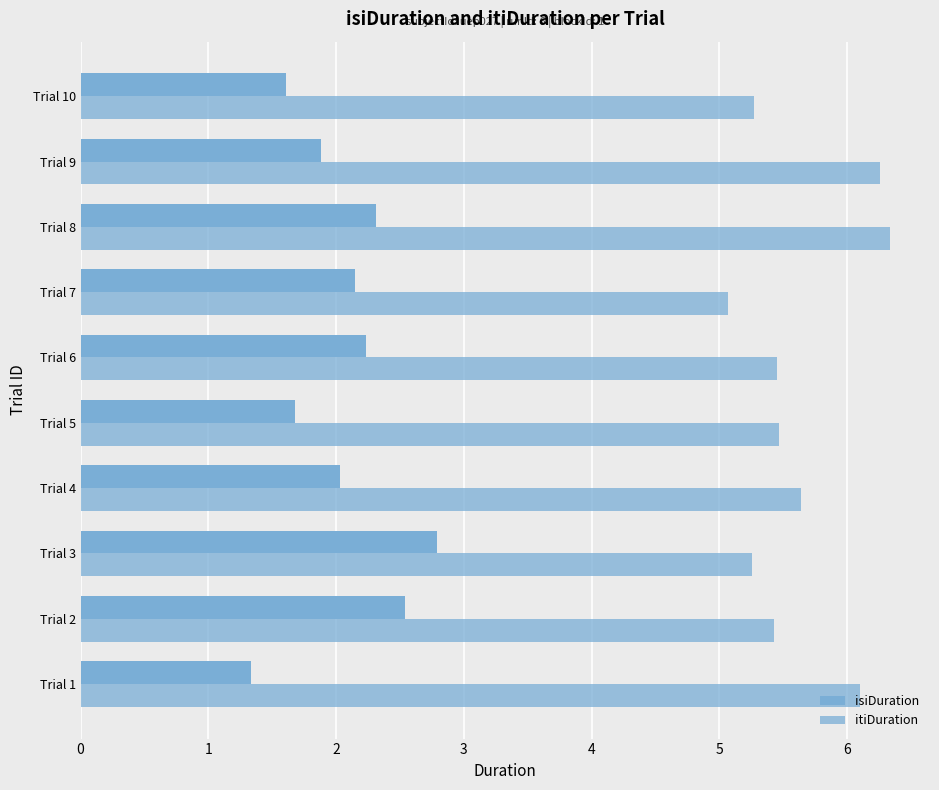

How many data points in isiDuration are above 2?

6